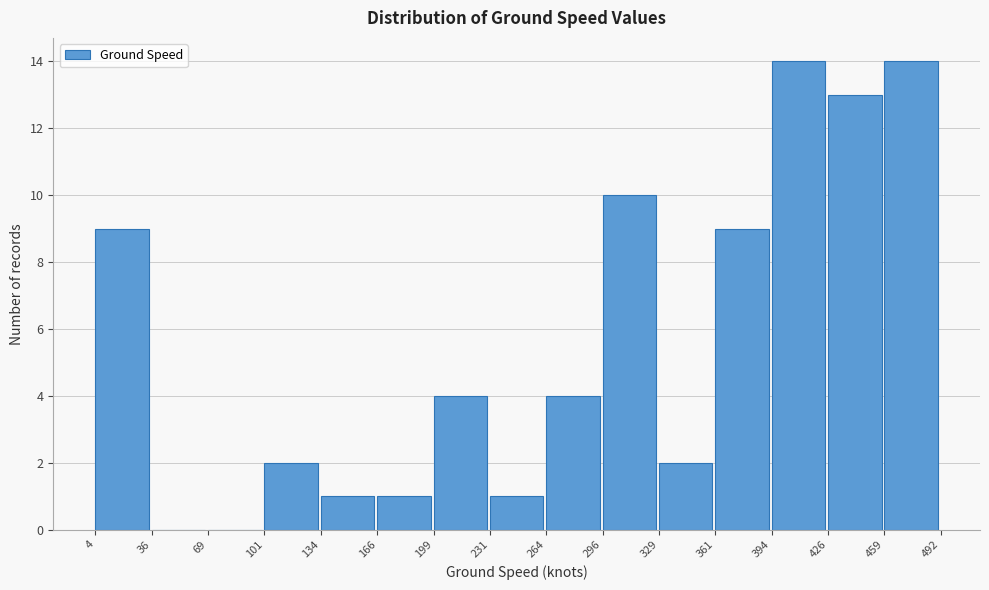

Reading left to right, list every bar in this chart as the range it spans on the x-axis followed by its height. The values are not printed on the chart, so give them approximately, as read against the axis.

4 to 36: 9
36 to 69: 0
69 to 101: 0
101 to 134: 2
134 to 166: 1
166 to 199: 1
199 to 231: 4
231 to 264: 1
264 to 296: 4
296 to 329: 10
329 to 361: 2
361 to 394: 9
394 to 426: 14
426 to 459: 13
459 to 492: 14